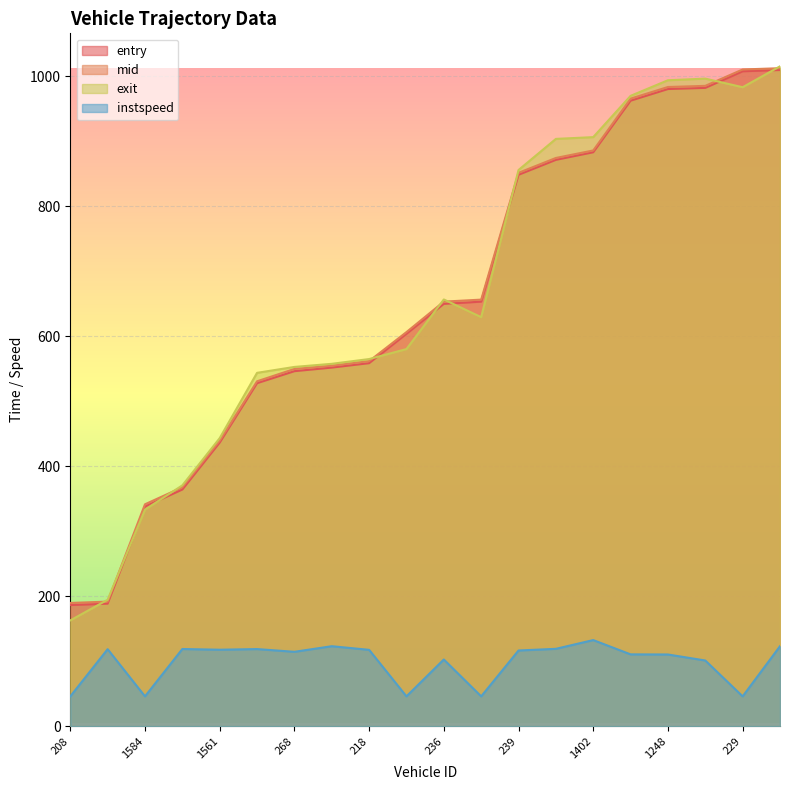

What are all the series names shown in the legend?

entry, mid, exit, instspeed